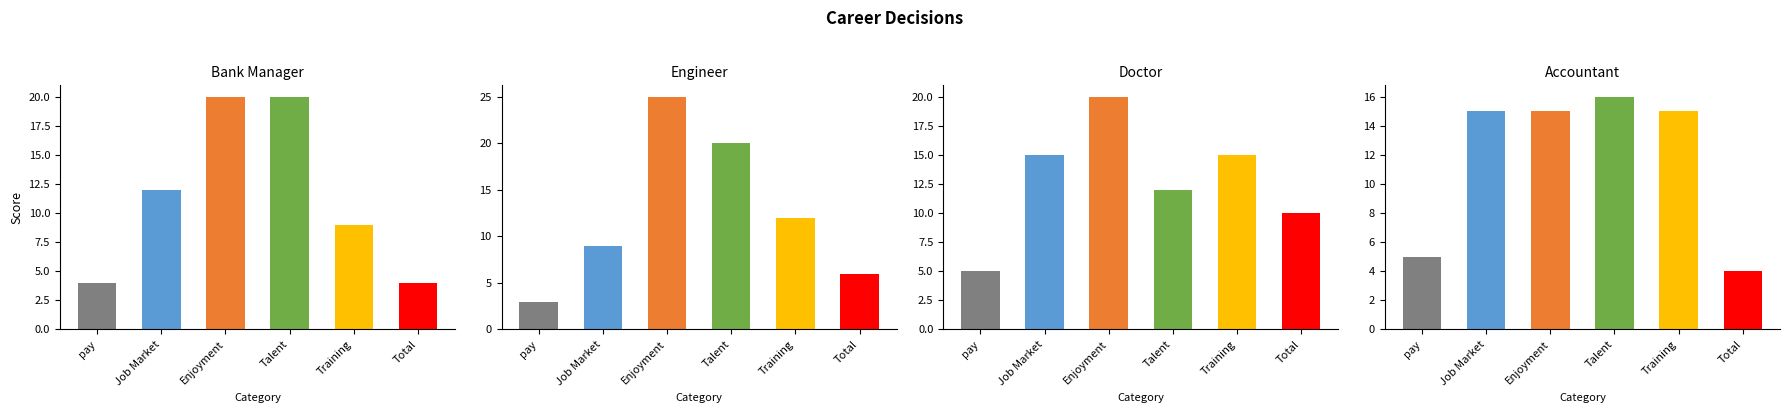

Does the chart contain any negative values?

No